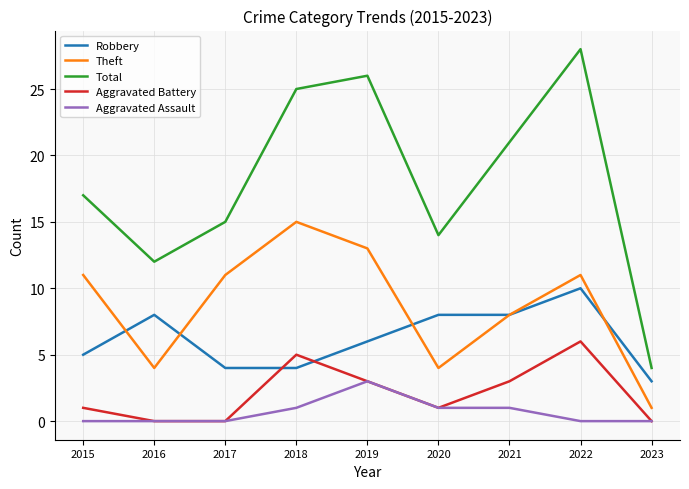

How many interior local valleys does the Total series have?

2